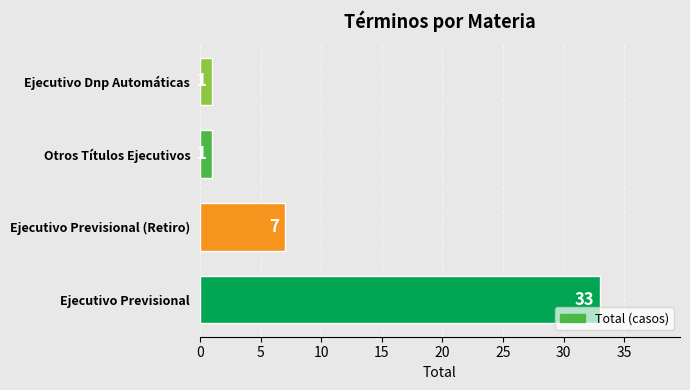

Count the values in the range 1 to 33.

4